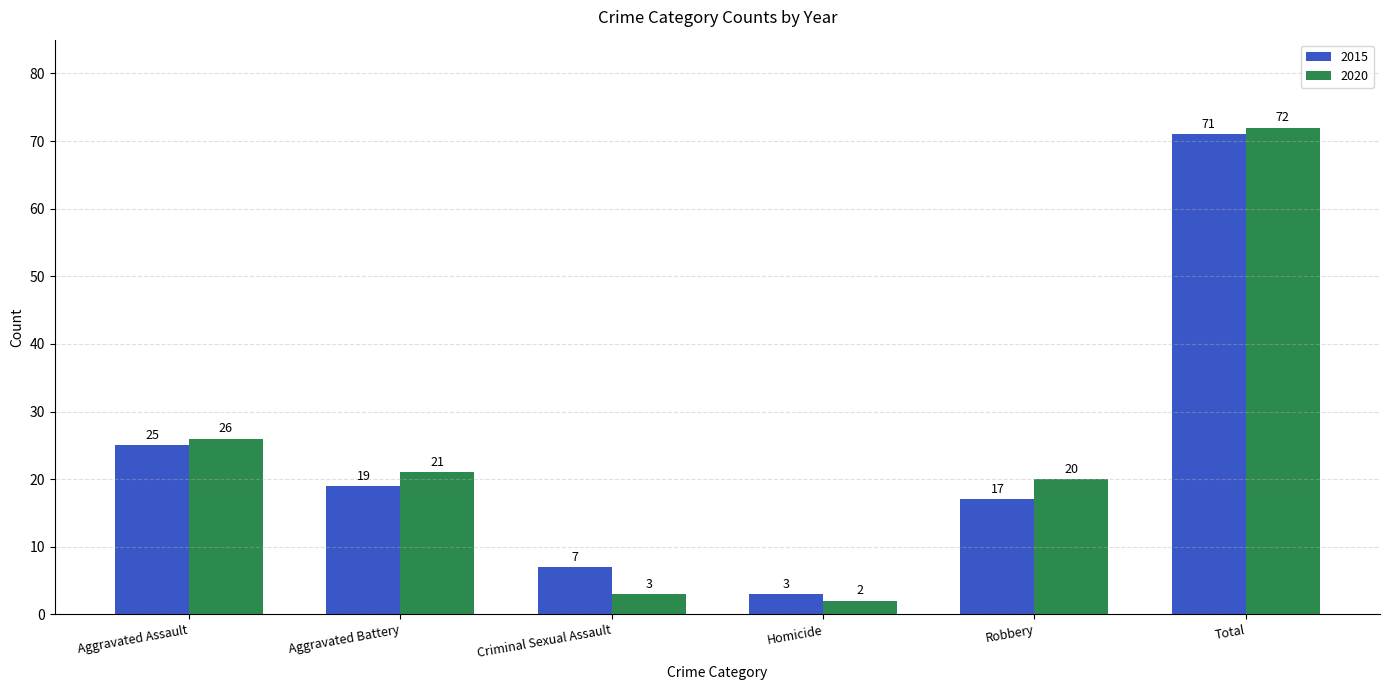

Which category has the highest value in the 2020 series?

Total